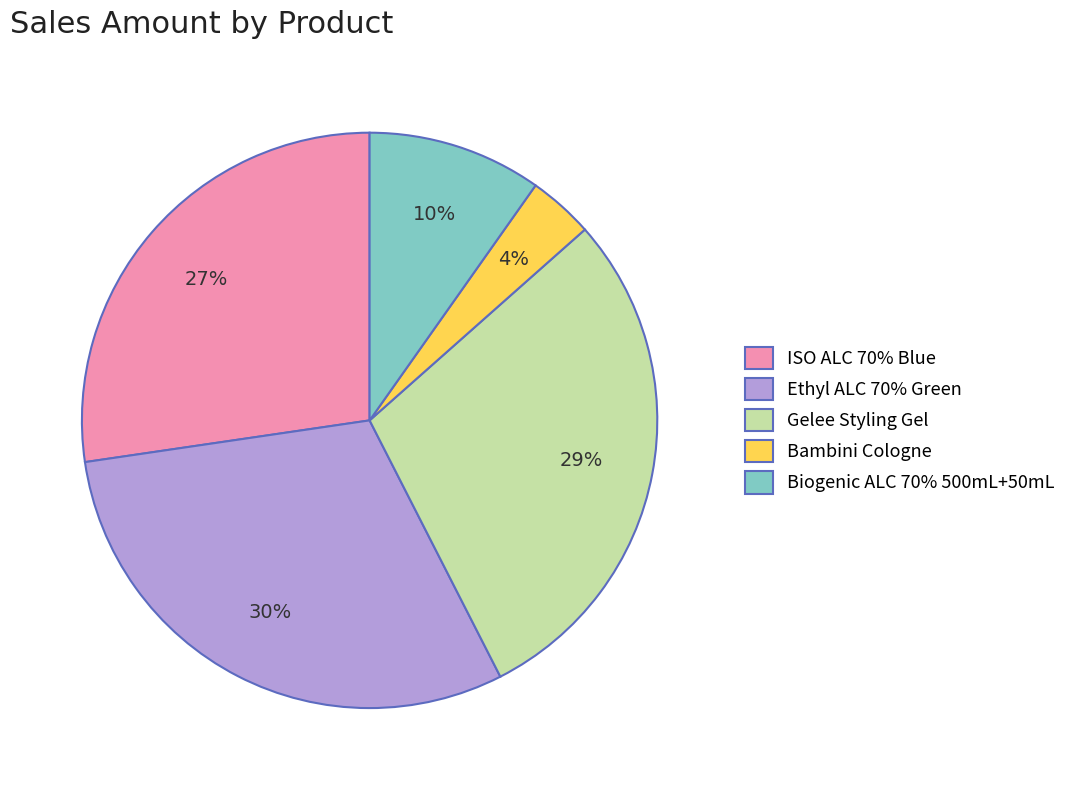

To the nearest percent, what is the combined percentage of Gelee Styling Gel and Biogenic ALC 70% 500mL+50mL?

39%